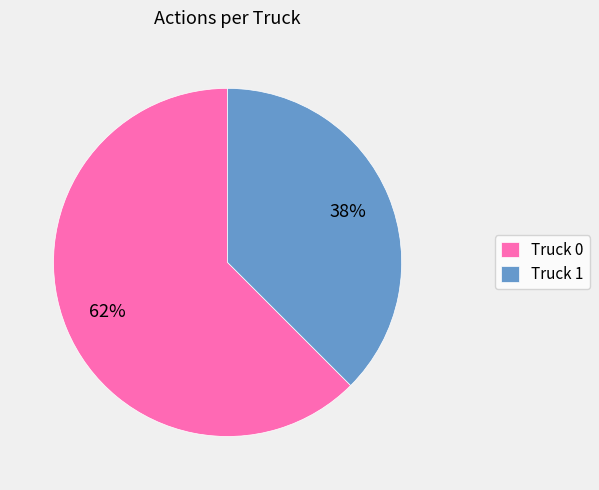

To the nearest percent, what is the average slice percentage?

50%